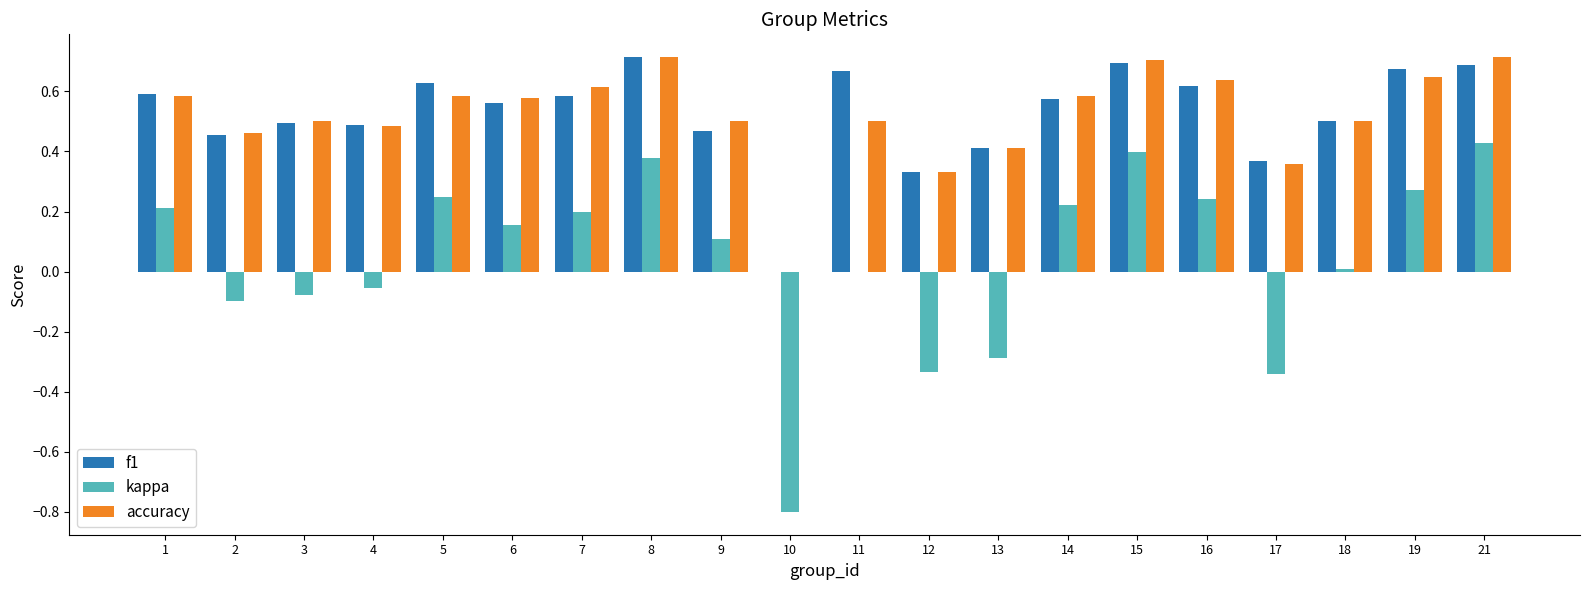

How many positive values does the accuracy series have?

19